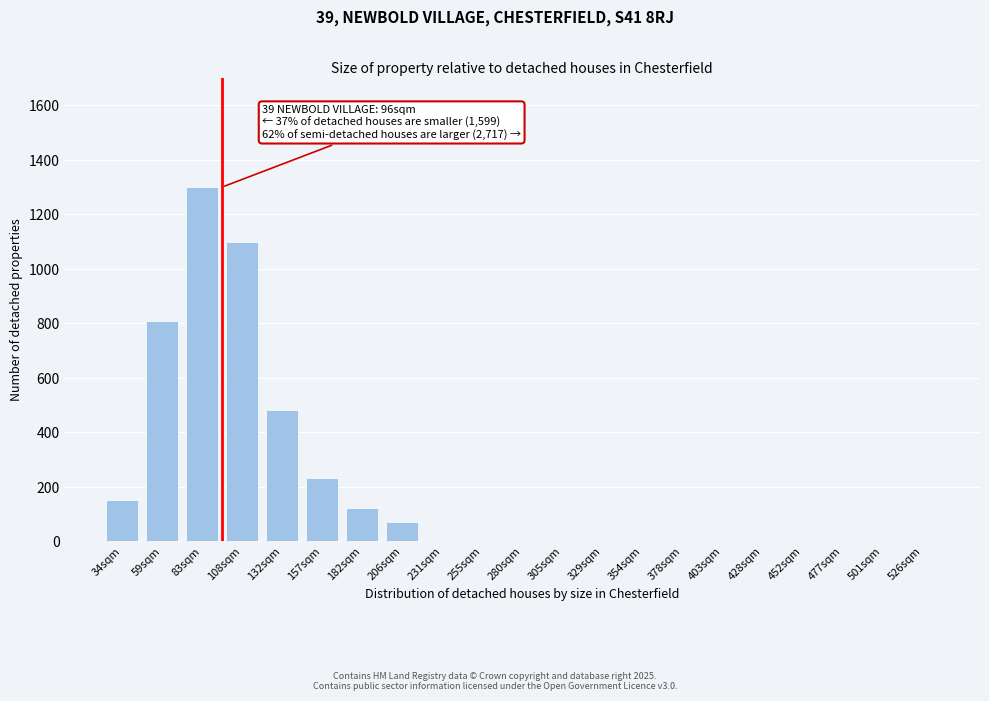

Reading left to right, extract all data points from this chart.

34sqm=150	59sqm=810	83sqm=1300	108sqm=1100	132sqm=480	157sqm=230	182sqm=120	206sqm=70	231sqm=0	255sqm=0	280sqm=0	305sqm=0	329sqm=0	354sqm=0	378sqm=0	403sqm=0	428sqm=0	452sqm=0	477sqm=0	501sqm=0	526sqm=0